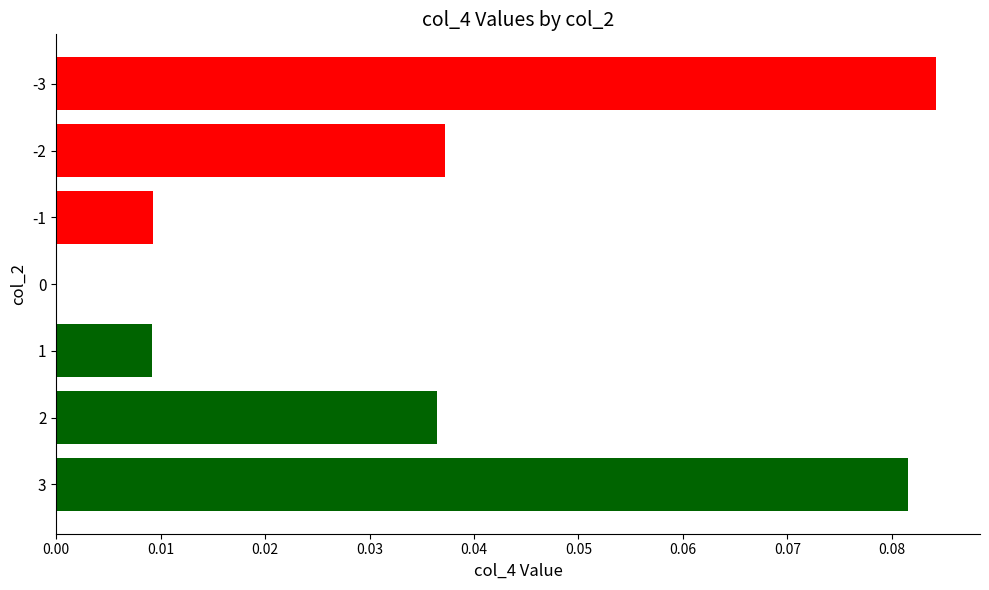

The chart shows a value of 0.1 at 2. True or false?

False